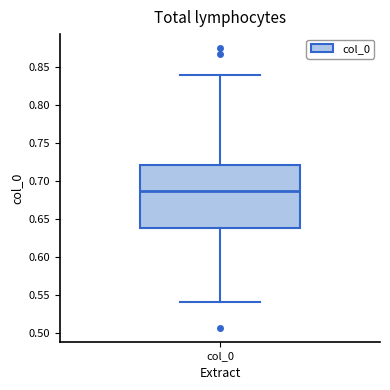

Where does the lower whisker of the box for col_0 end on the y-axis? The values are not printed on the chart, so give them approximately, as read against the axis.

0.540